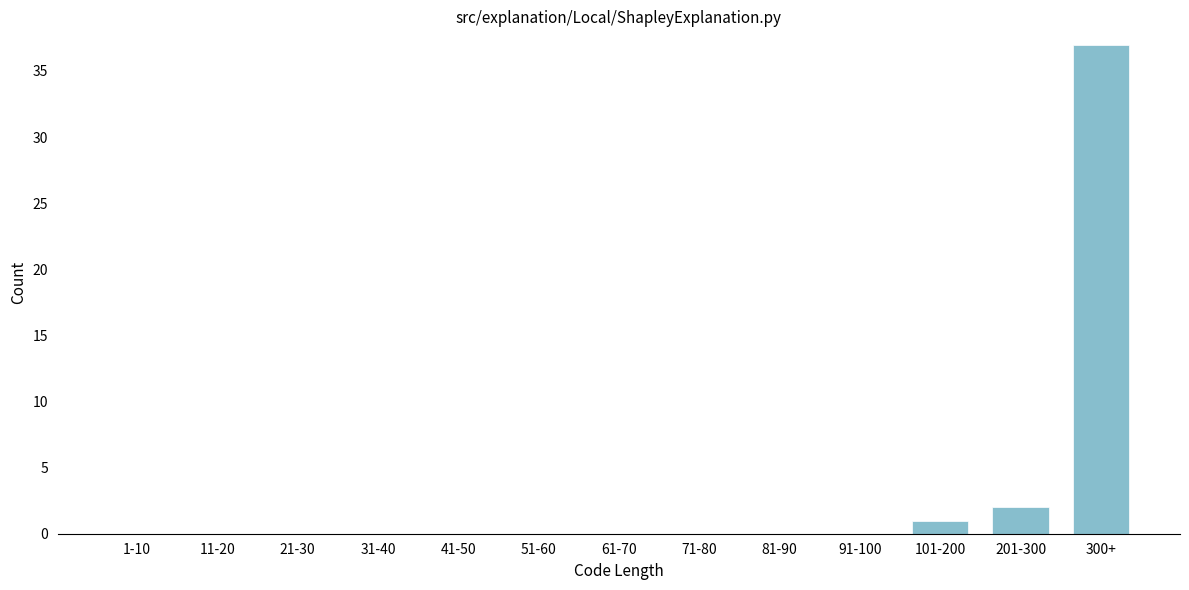

Reading right to left, what are all the values shown in this chart?

300+=37	201-300=2	101-200=1	91-100=0	81-90=0	71-80=0	61-70=0	51-60=0	41-50=0	31-40=0	21-30=0	11-20=0	1-10=0